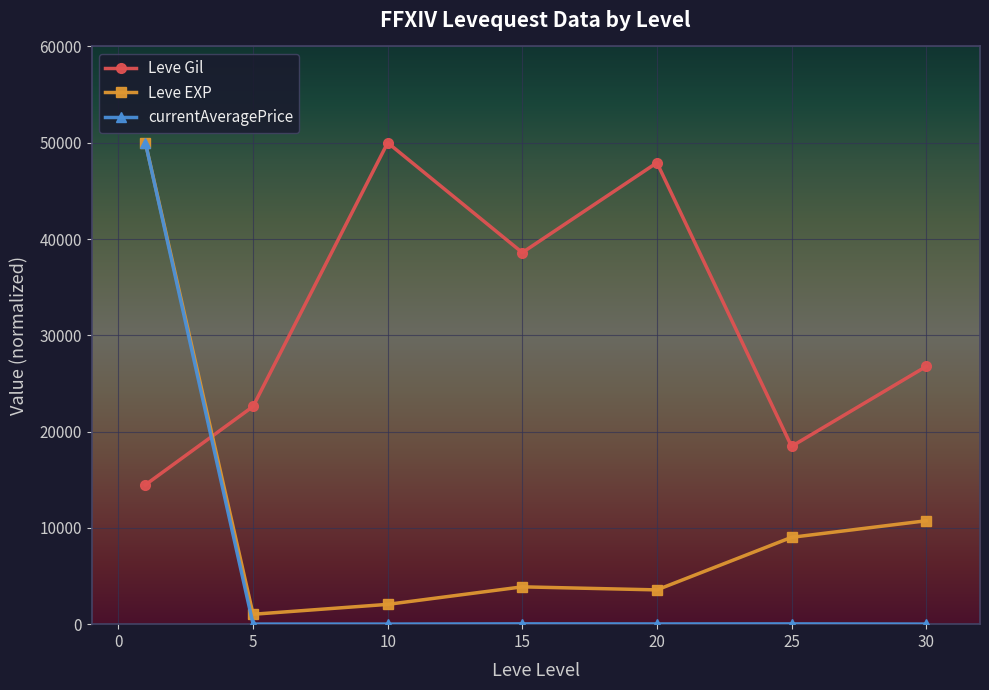

Which series ends up on top after the final intersection of Leve Gil and currentAveragePrice?

Leve Gil